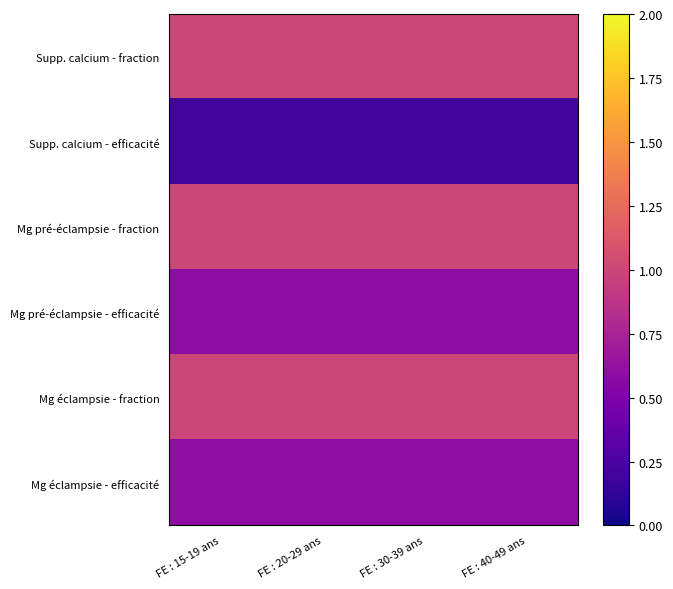

At how many categories does at least one series exceed 0?

4